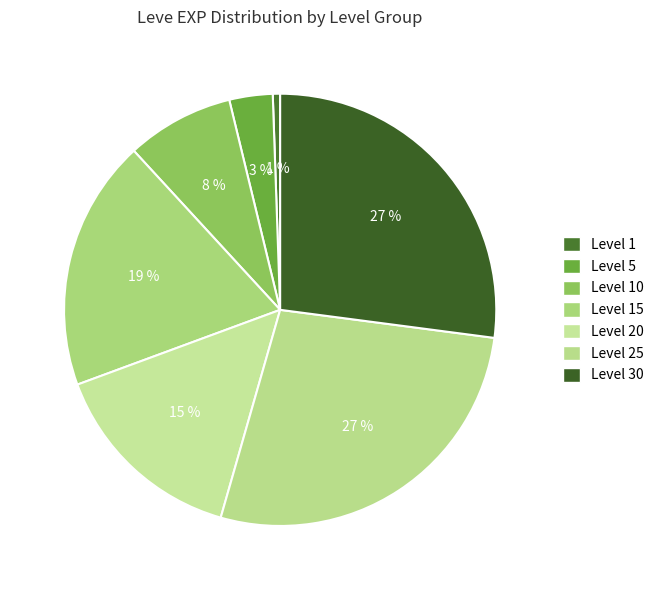

How many slices are in this pie chart?

7